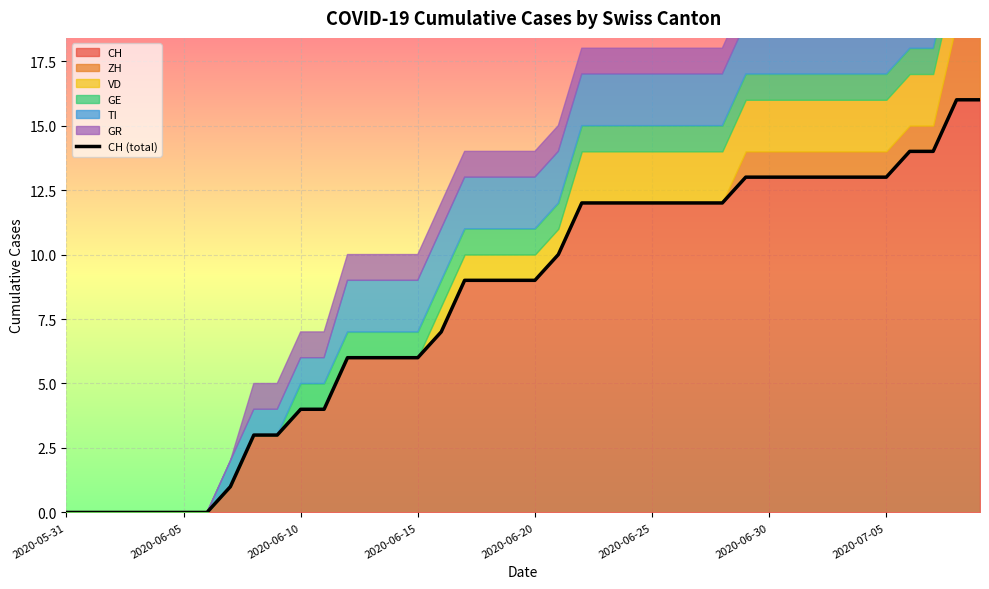

What is the highest value of the CH series?

16